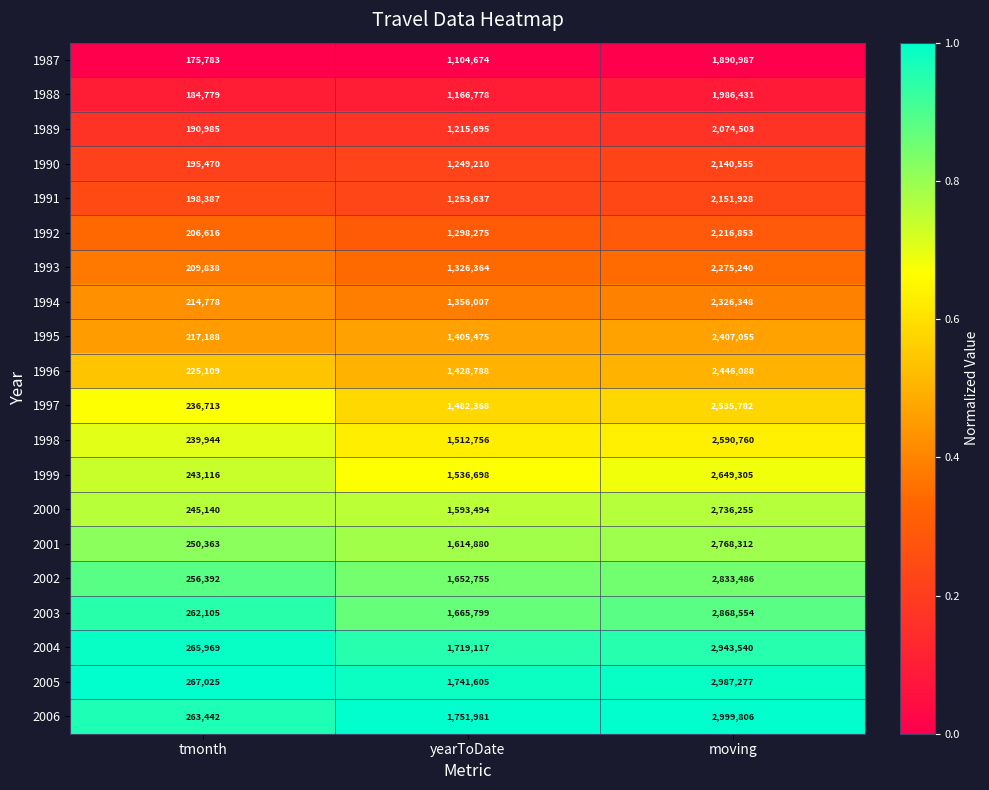

What is the total value across all series at yearToDate?

29076356